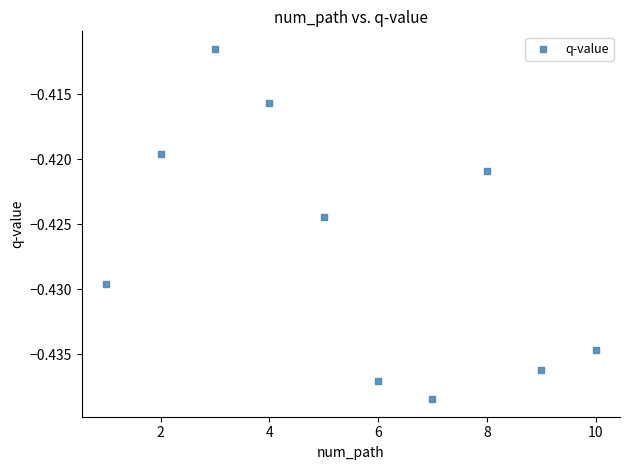

What is the average X value?

5.5